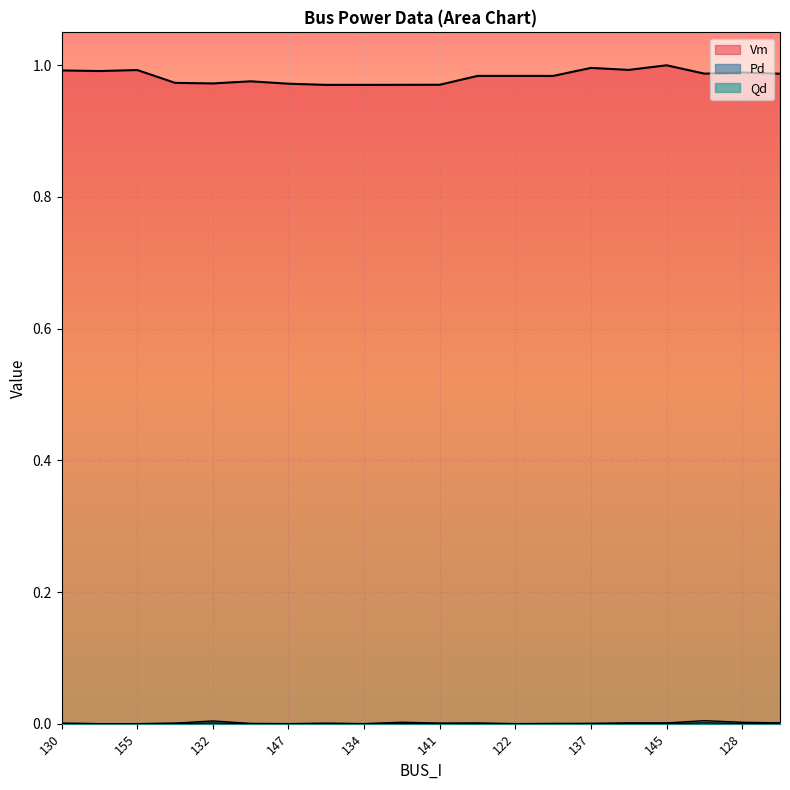

Which category has the lowest value in the Vm series?

133